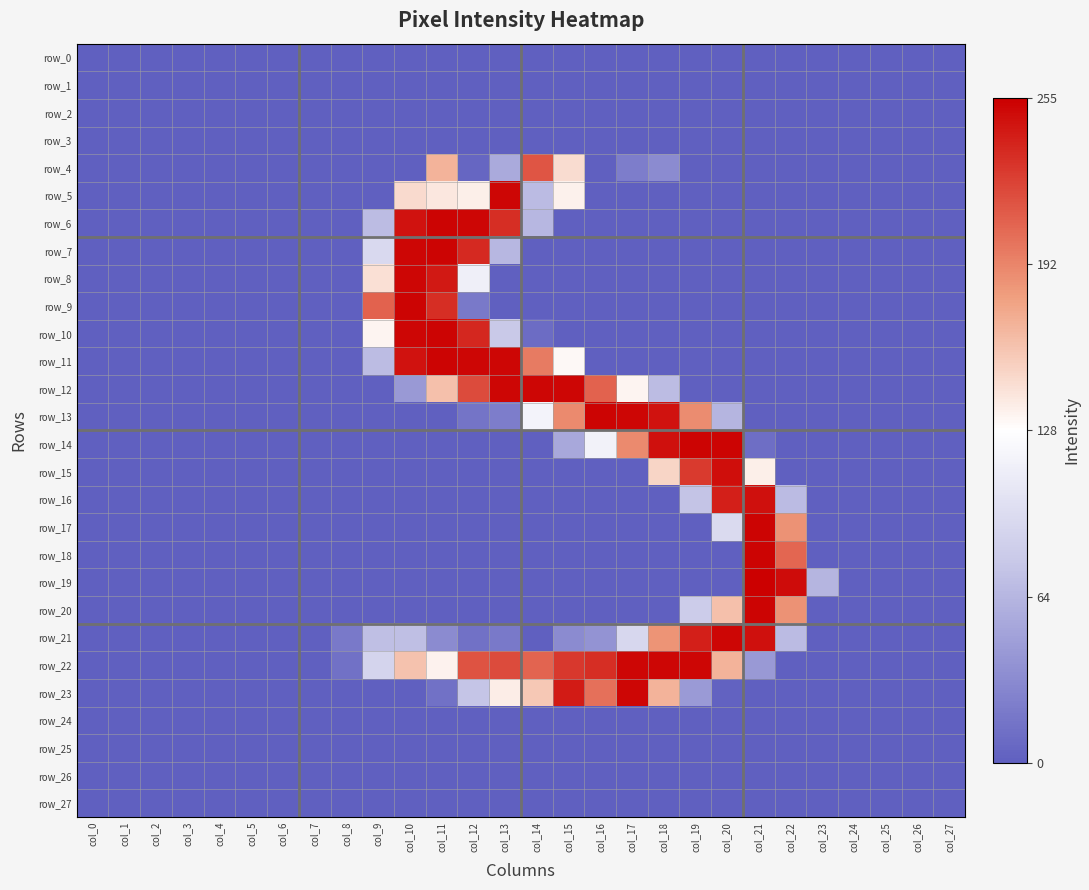

How many data points in row_17 are above 0?

3